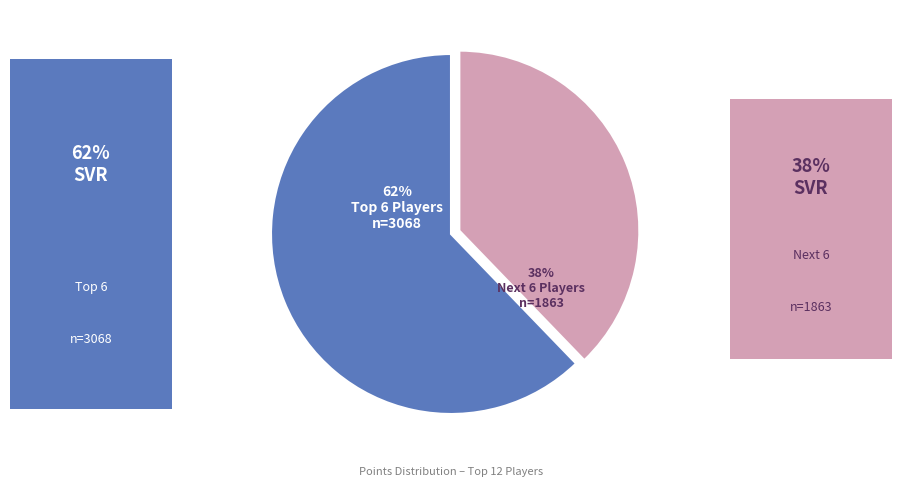

Count the number of slices in the pie.

2